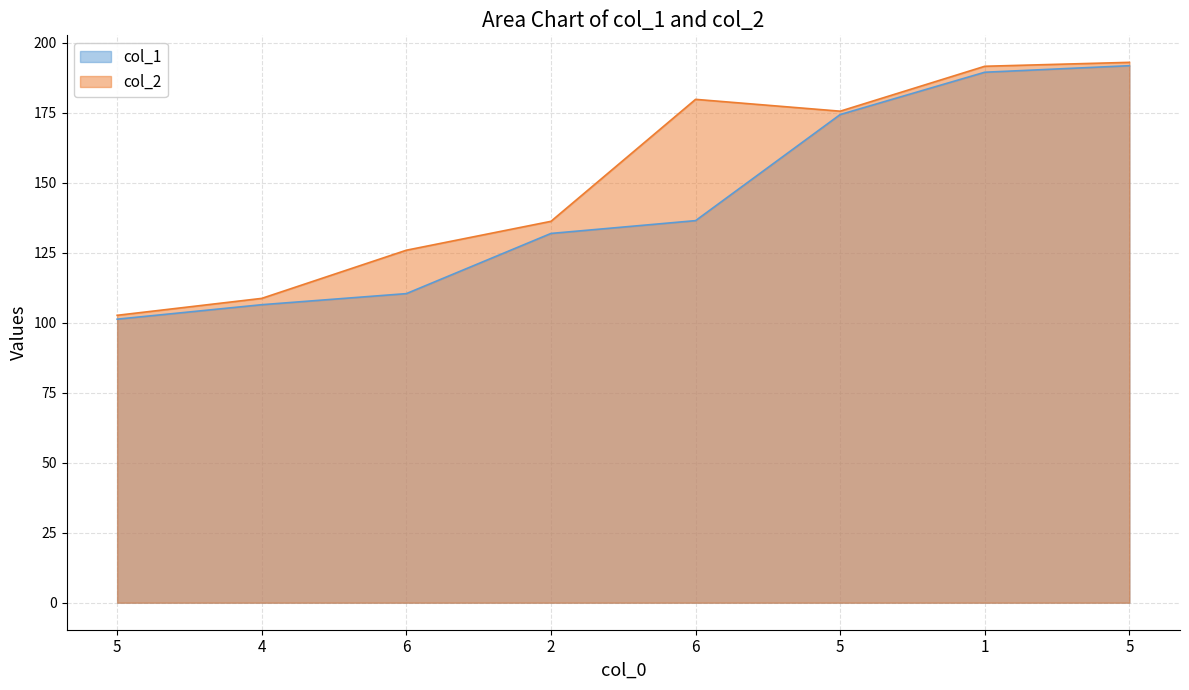

Does the chart have visible grid lines?

Yes